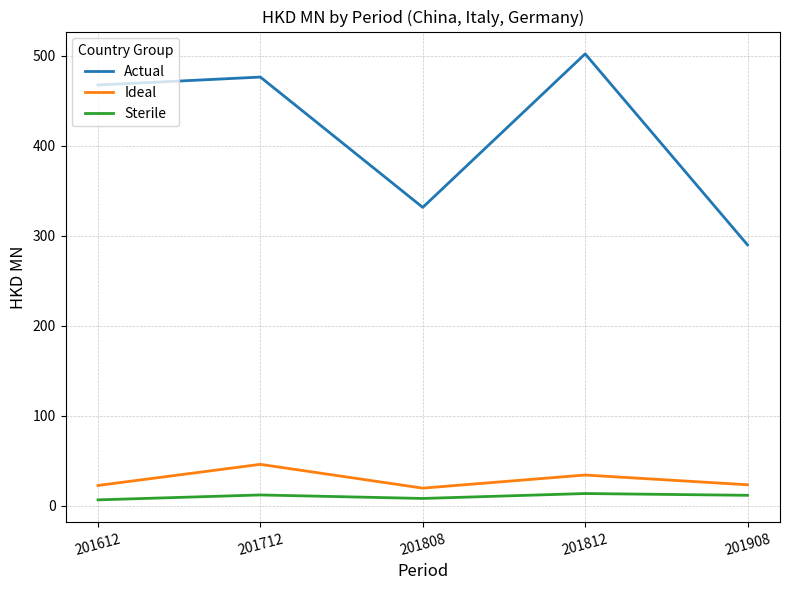

What is the greatest value displayed?

501.9